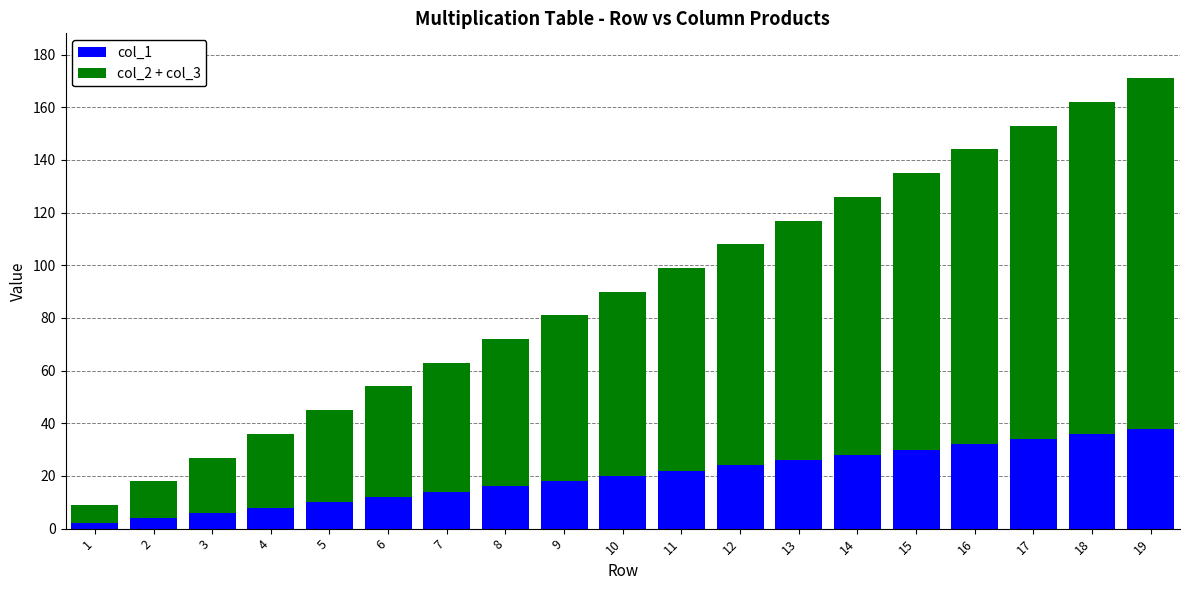

The col_1 series shows 12 at 6. True or false?

True